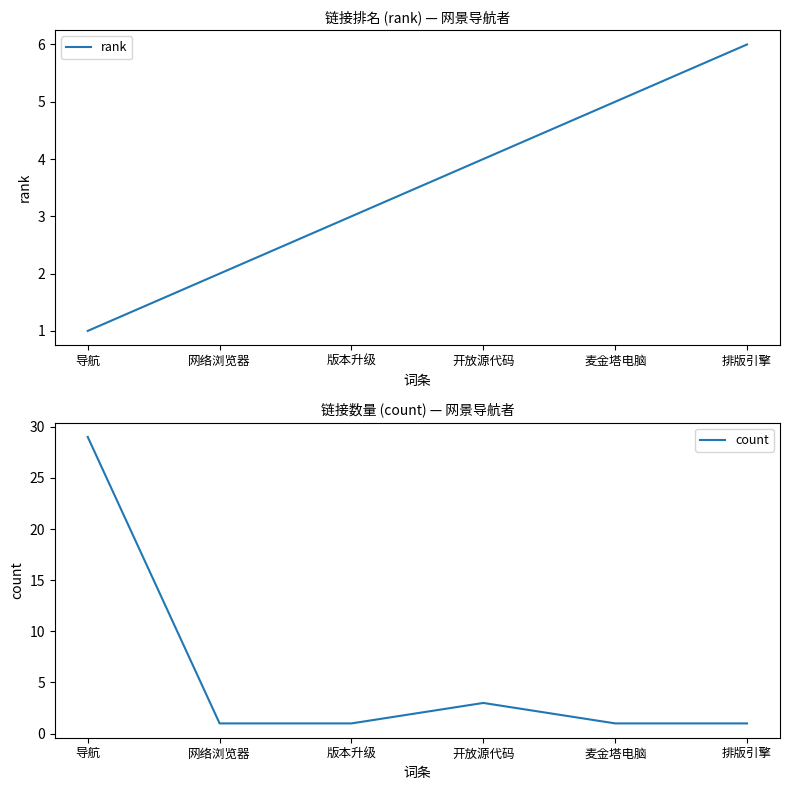

What is the difference between the second highest and second lowest values in the count series?

2